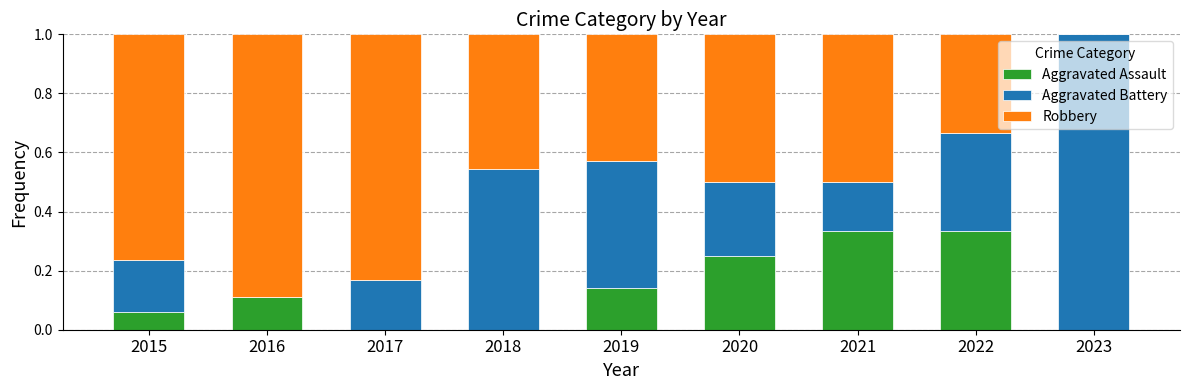

The value of Aggravated Assault at 2018 is -0.1. True or false?

False